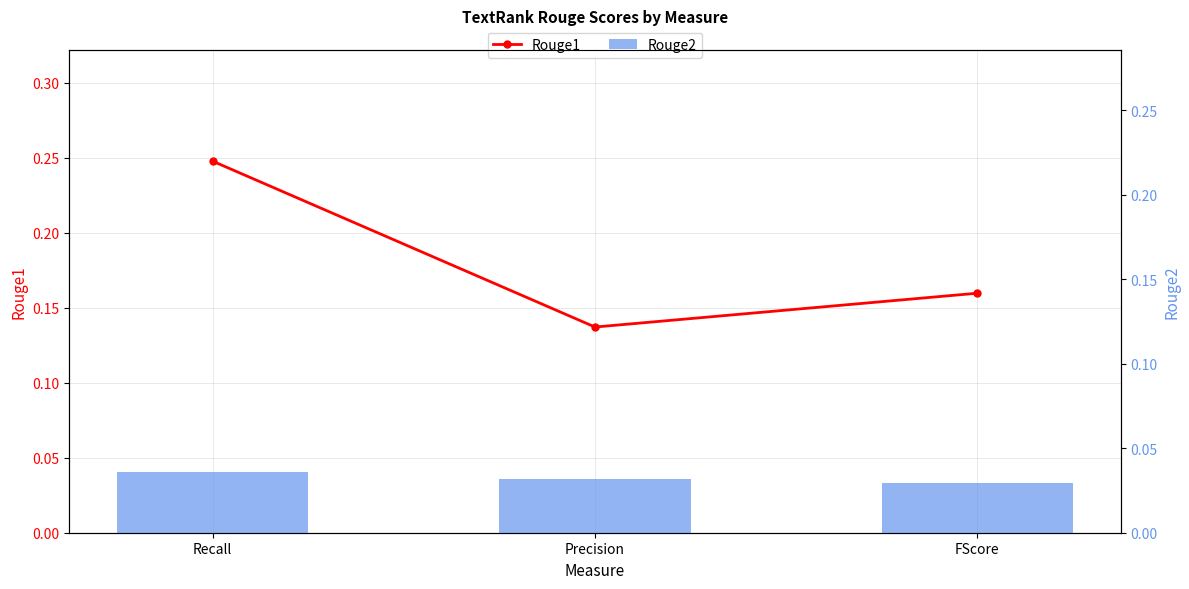

Which series has the largest range (max minus min)?

Rouge1